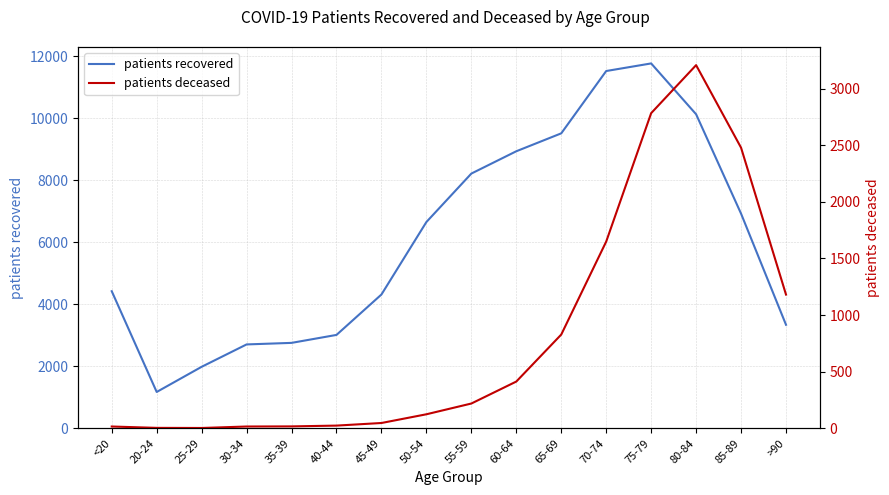

Which label corresponds to the smallest value in the chart?

25-29